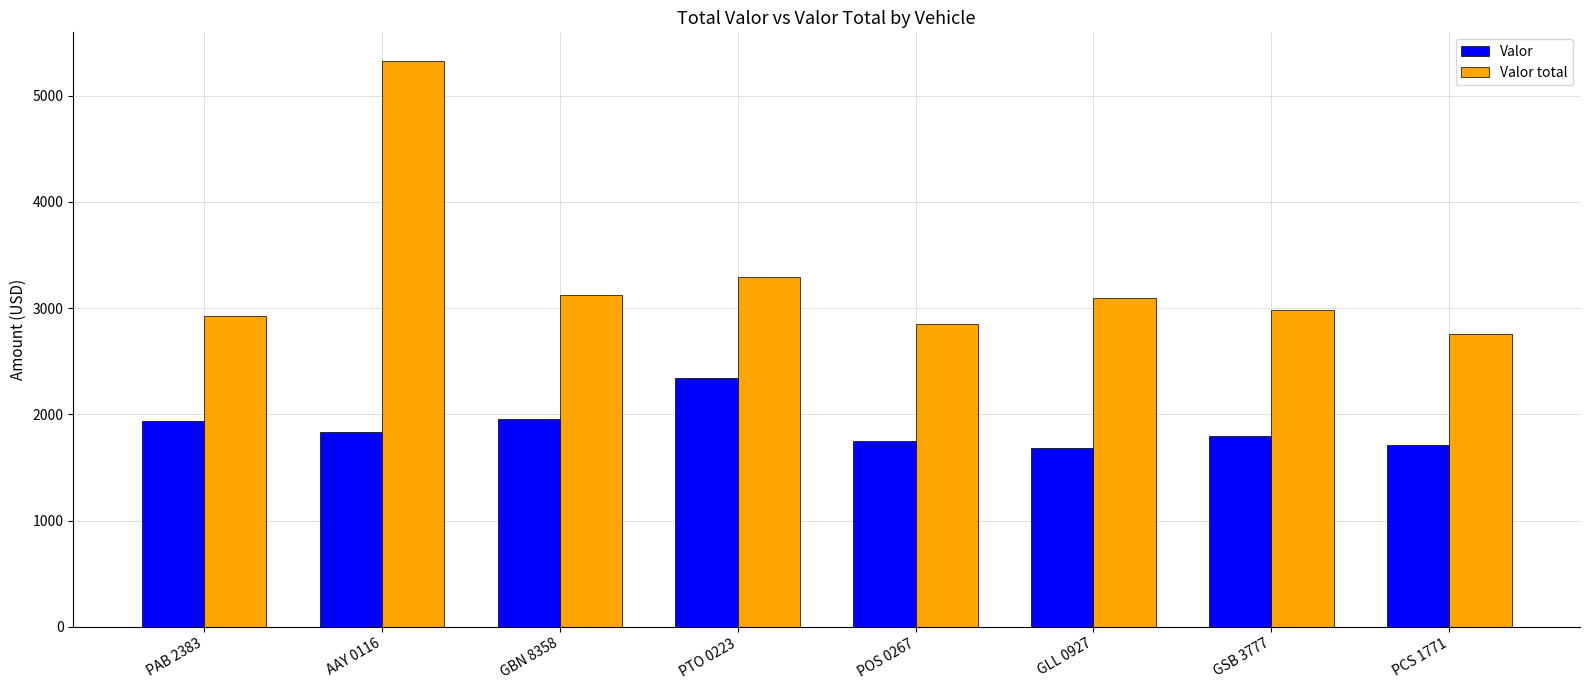

The value of Valor at AAY 0116 is 2410. True or false?

False